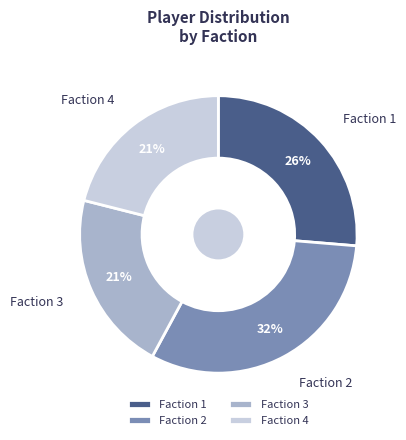

Is it true that Faction 4 is 21% of the pie?

True